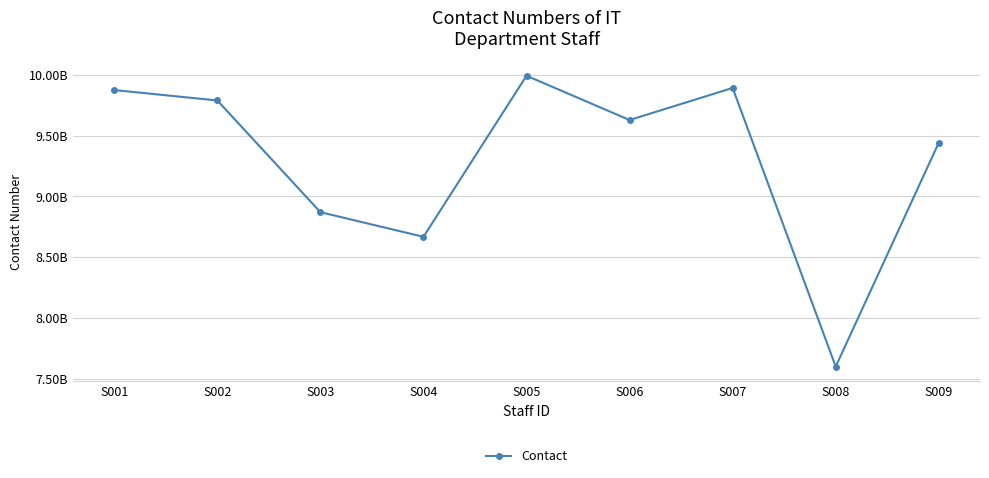

Does the chart have visible grid lines?

Yes